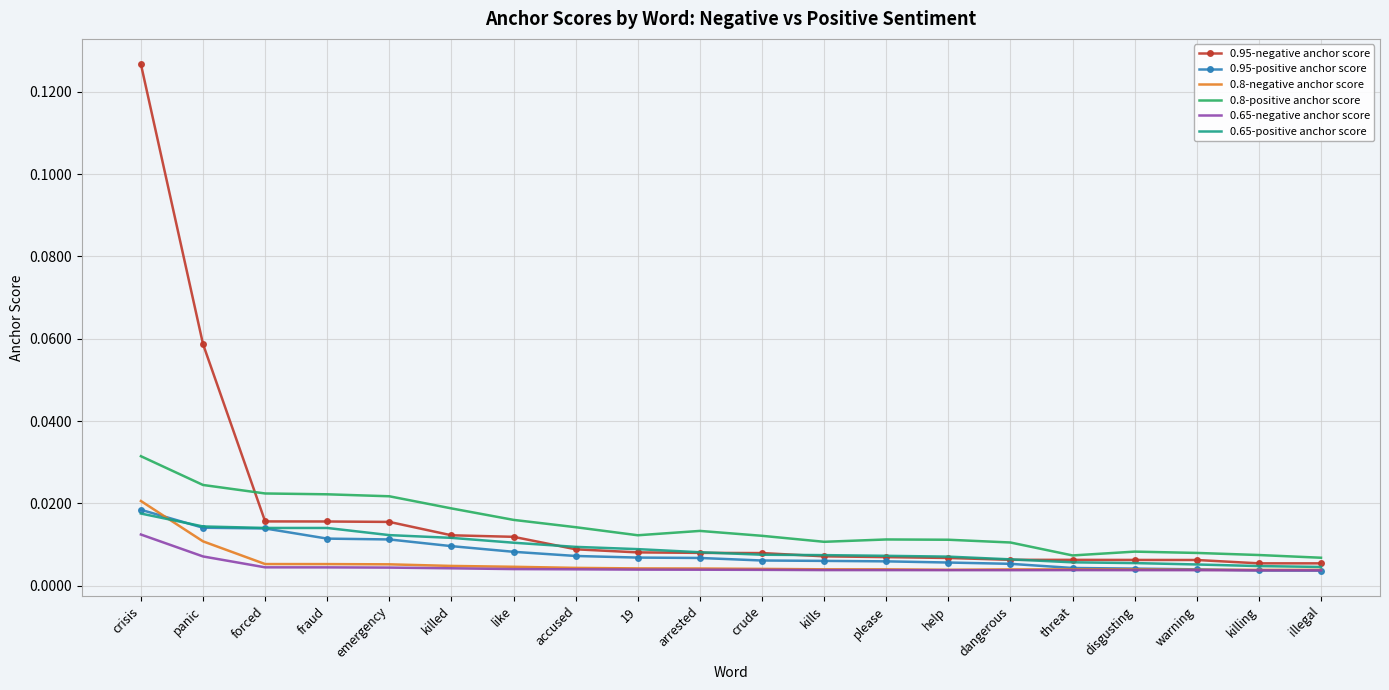

Is the value of 0.65-negative anchor score at illegal greater than the value of 0.95-positive anchor score at panic?

No